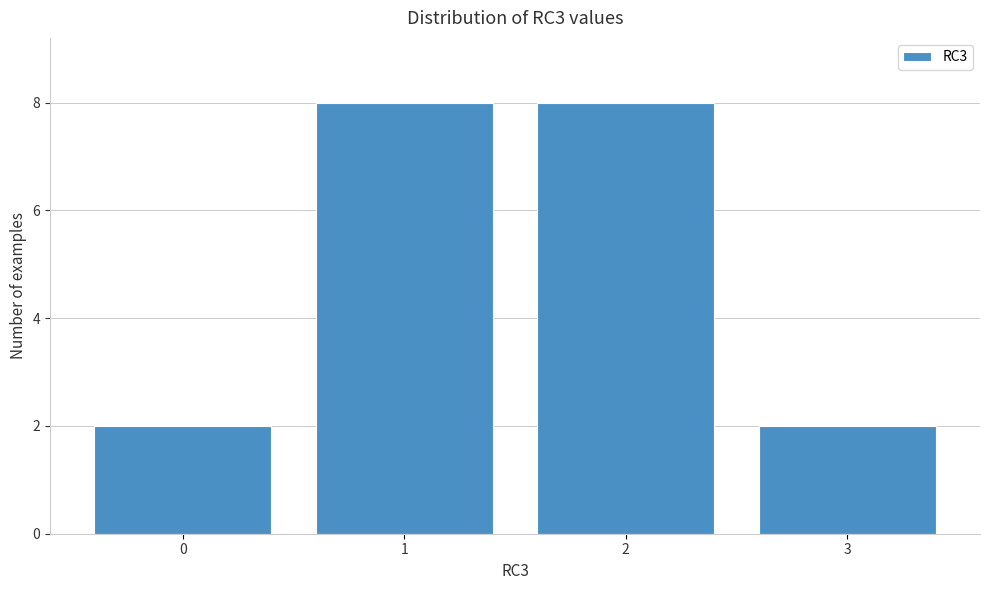

Reading left to right, transcribe all the data shown in this chart.

2	8	8	2